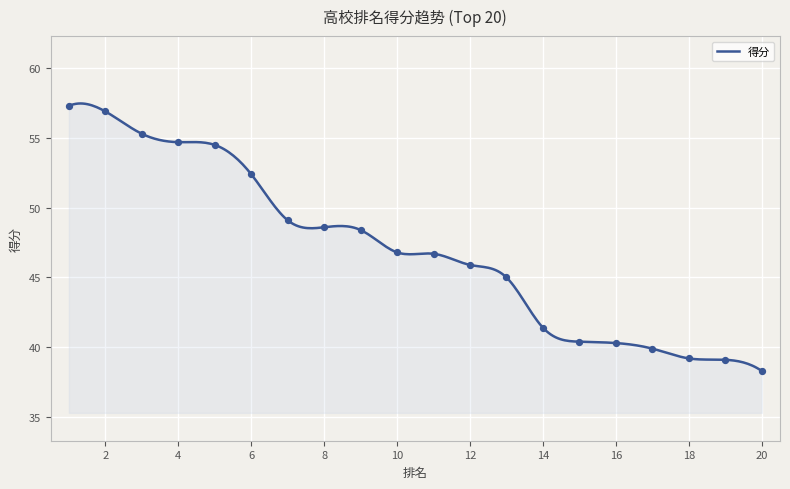

What is the ratio of the value at 18 to the value at 2?

0.7